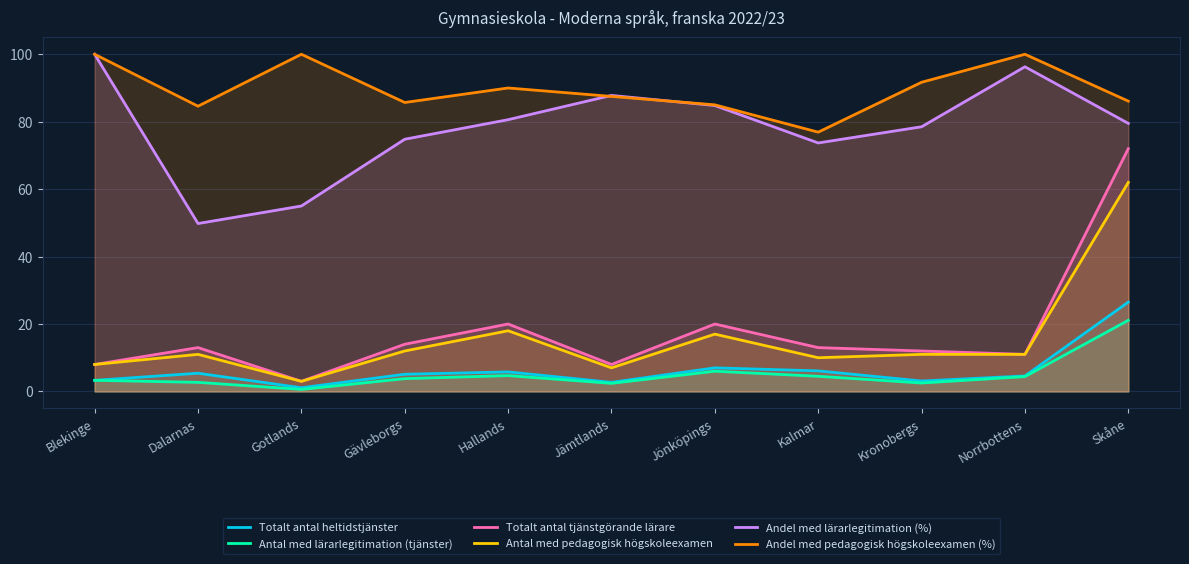

What is the difference between the maximum and minimum values in the Andel med lärarlegitimation (%) series?

50.2